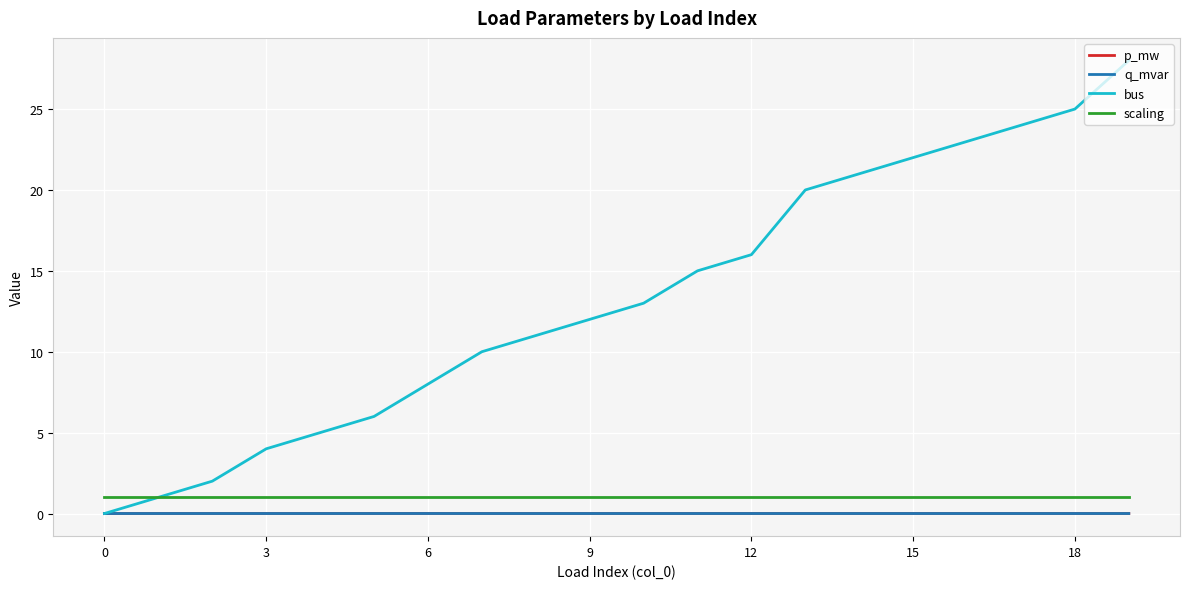

Which series has the largest total across all categories?

bus